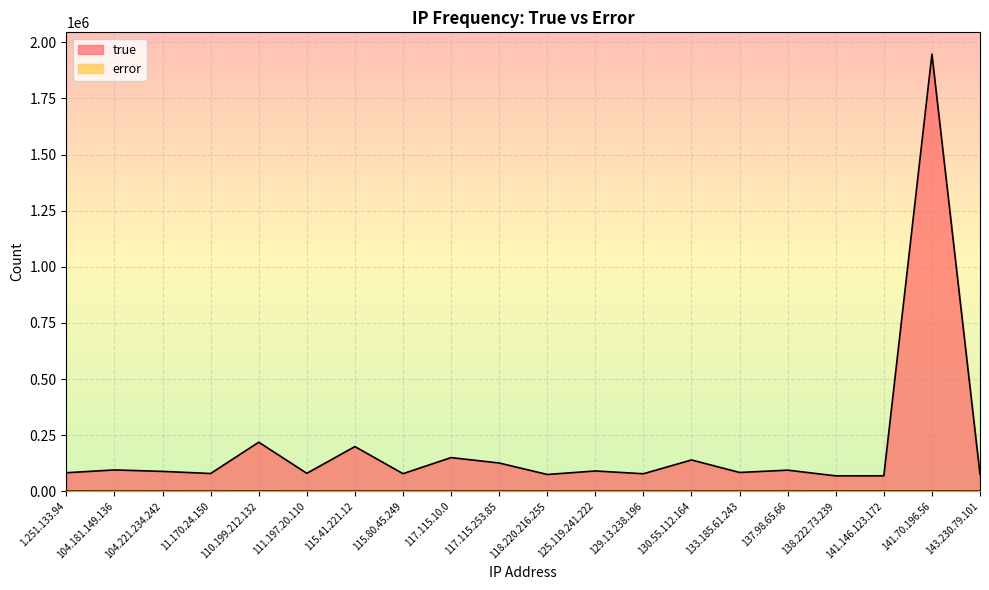

Where is true nearest to the value 1007875?

110.199.212.132